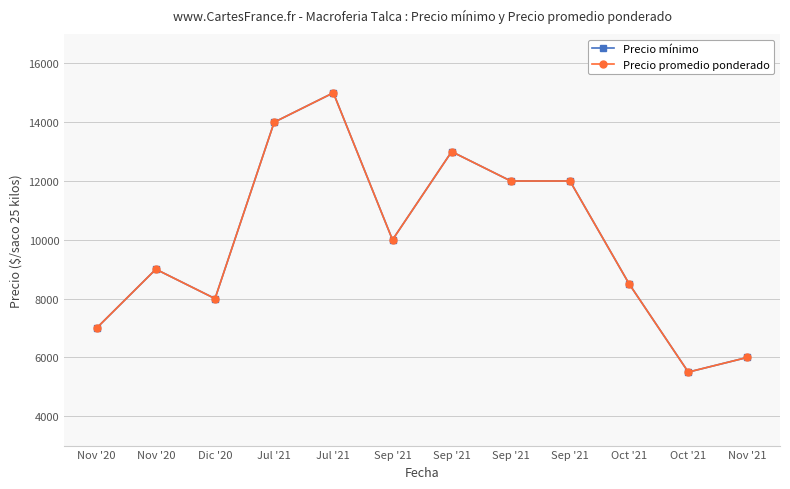

How many interior local peaks does the Precio mínimo series have?

3